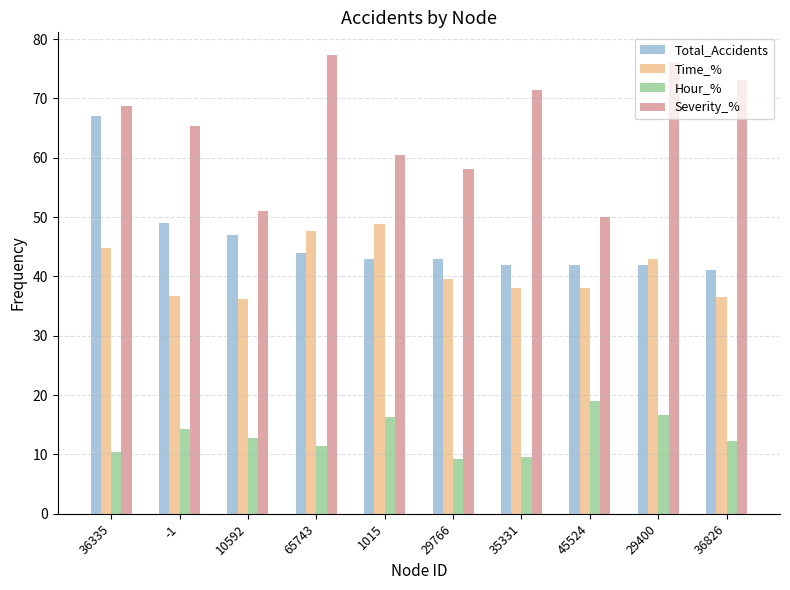

At which category is the sum across all series the highest?

36335